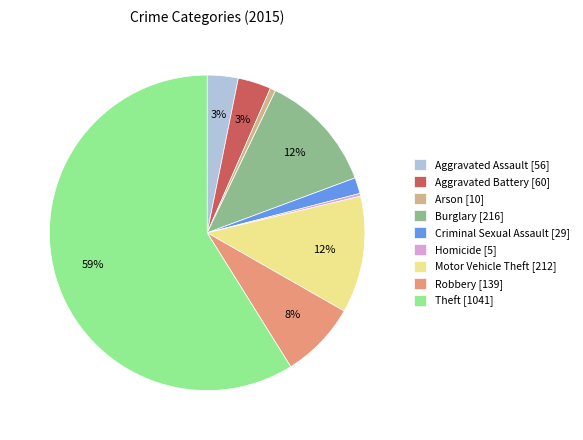

Between Arson [10] and Motor Vehicle Theft [212], which is larger?

Motor Vehicle Theft [212]